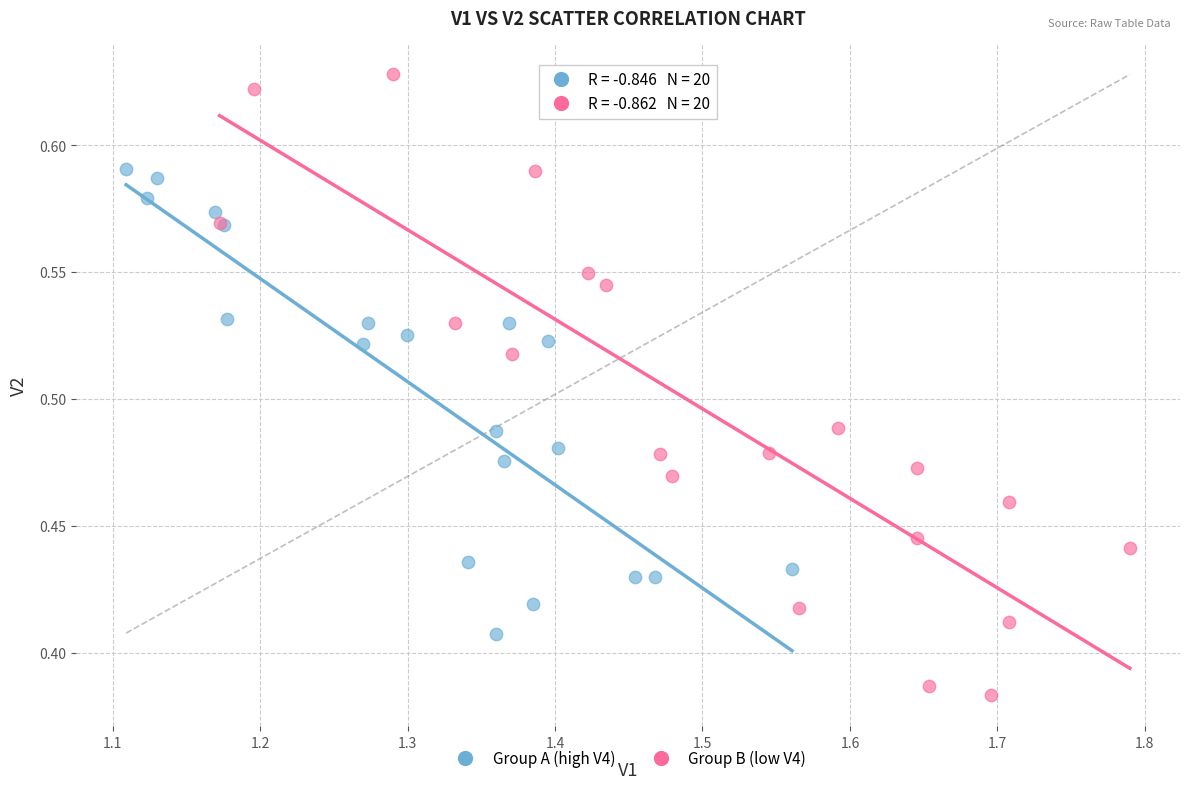

Which series contains the lowest Y value?

Group B (low V4)